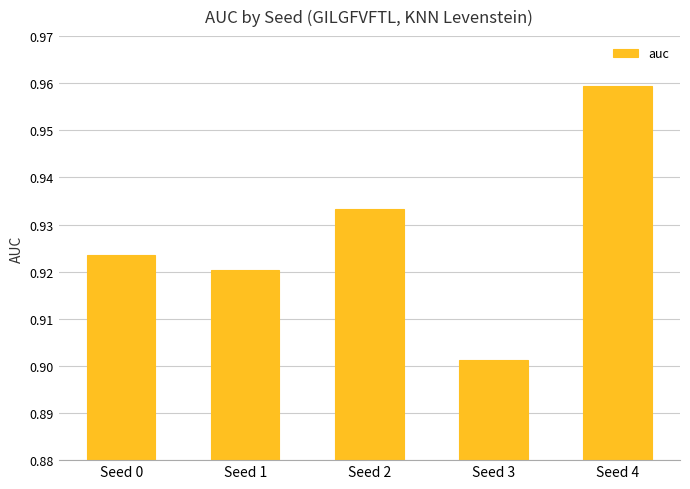

Which has a higher value, Seed 1 or Seed 0?

Seed 0